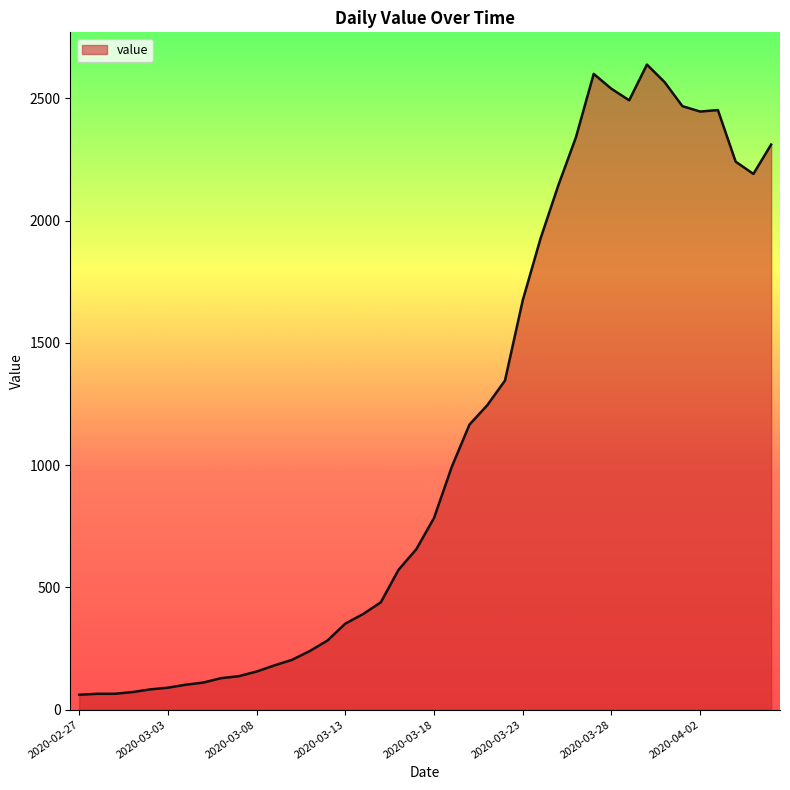

What is the smallest value displayed?

61